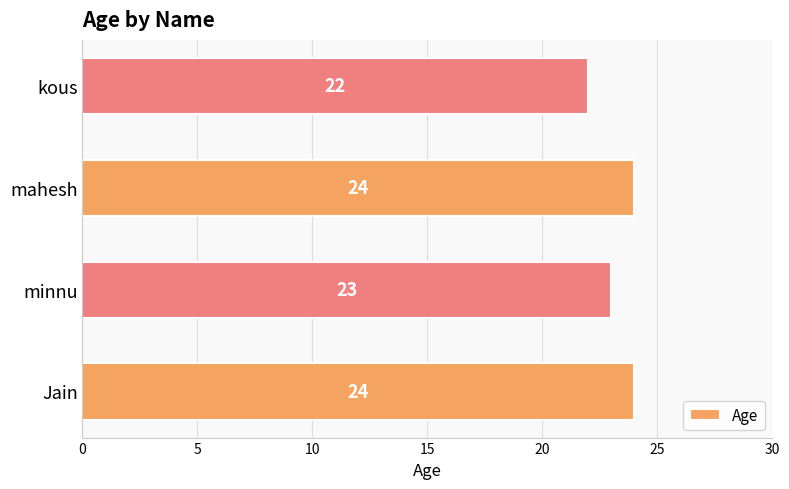

What is the average value?

23